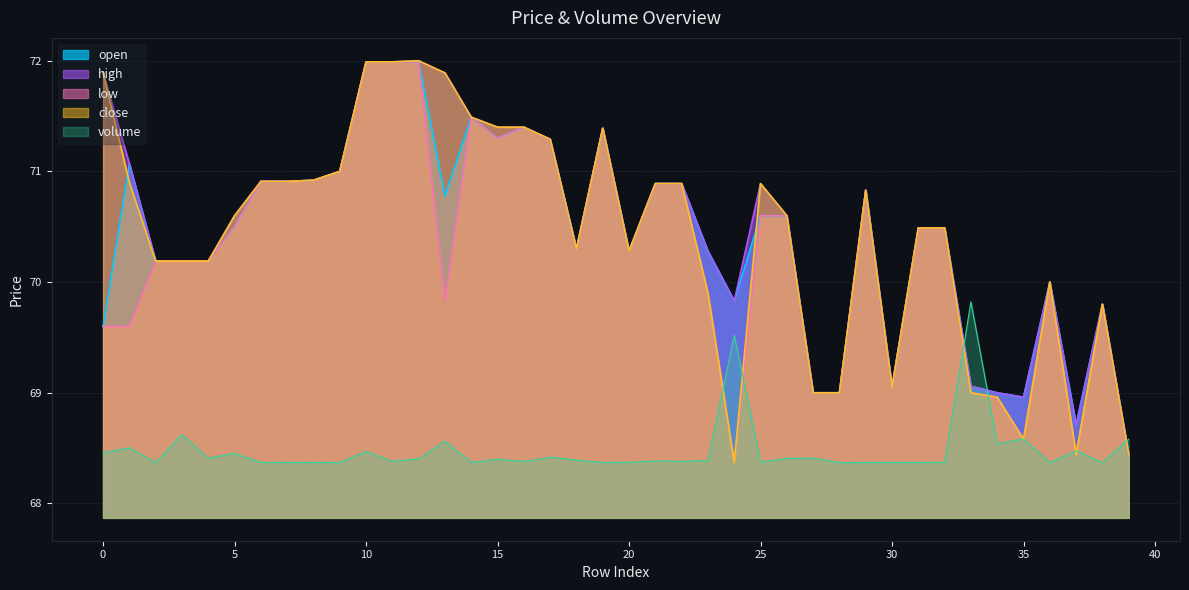

Read the low value at 39.

68.4